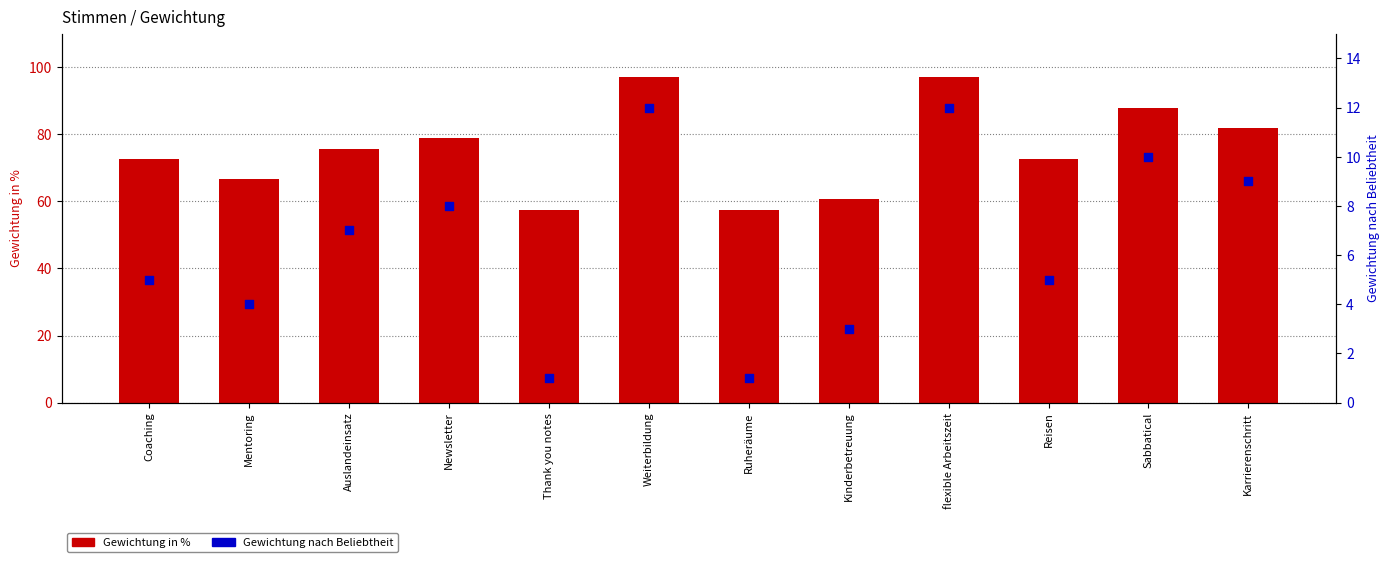

Which series reaches the maximum Y coordinate?

Gewichtung in %